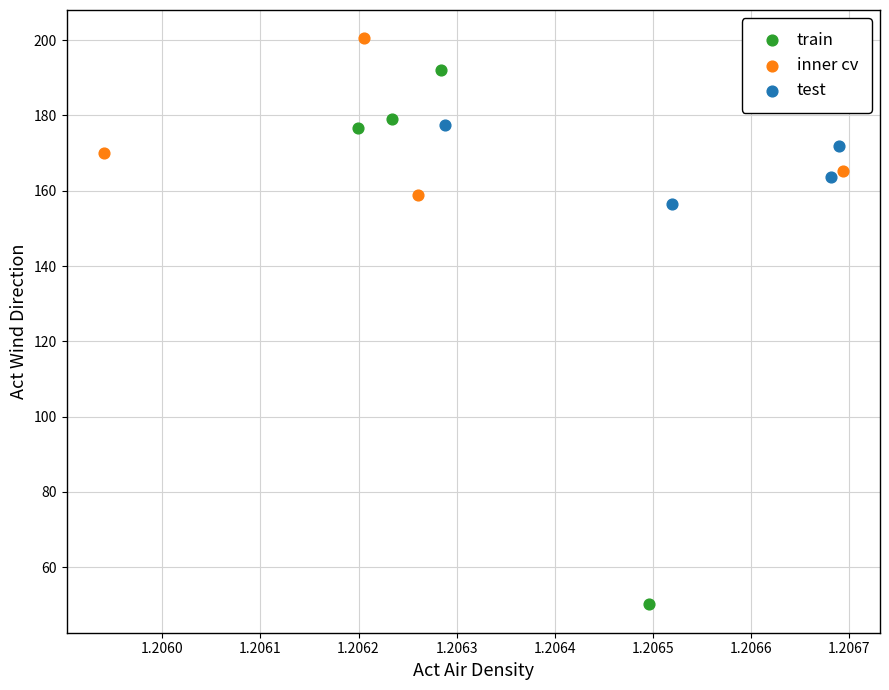

Which series reaches the minimum Y coordinate?

train